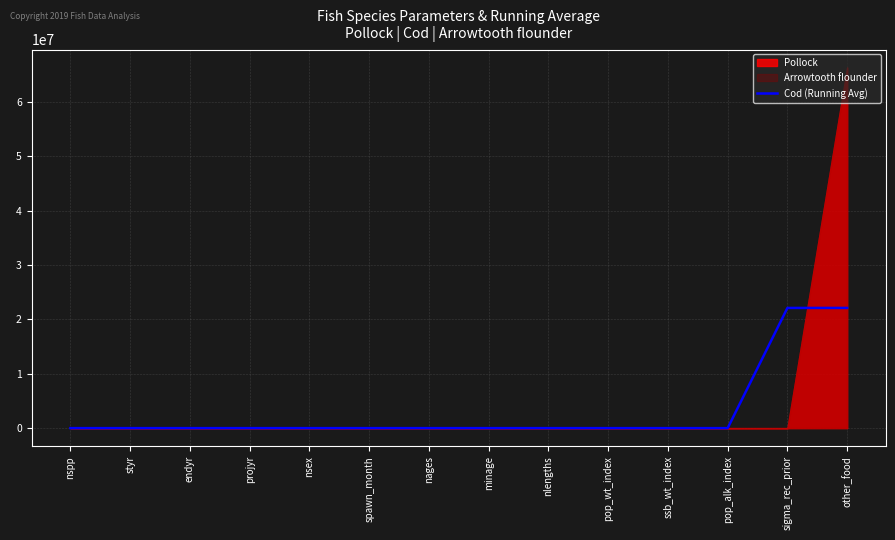

What position from the left is projyr?

4